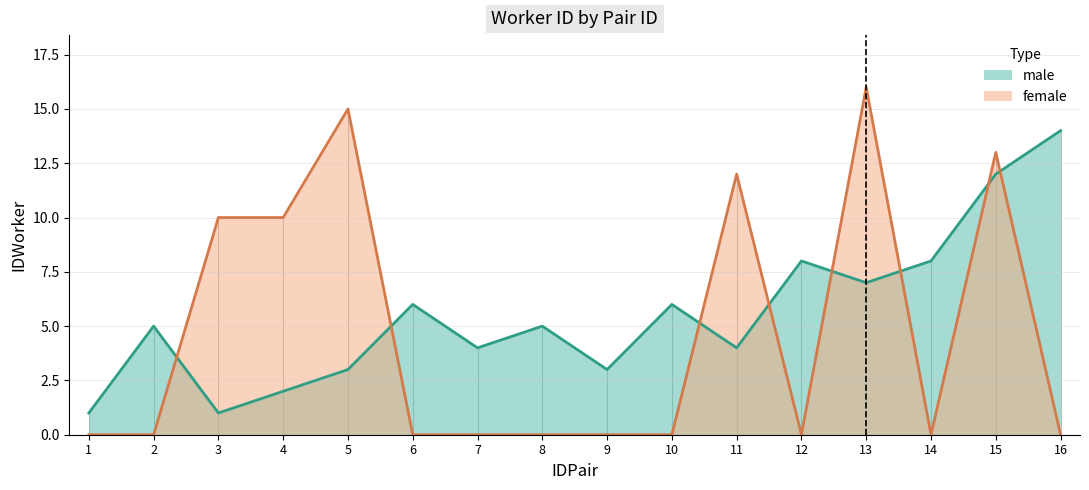

Which series has the largest total across all categories?

male